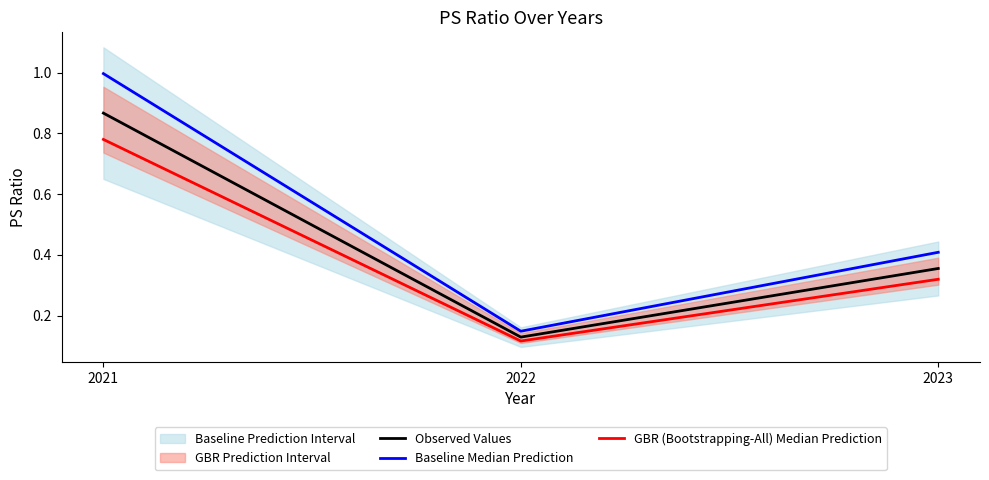

Rank the series at 2023 from highest to lowest value.

Baseline Median Prediction, Observed Values, GBR (Bootstrapping-All) Median Prediction